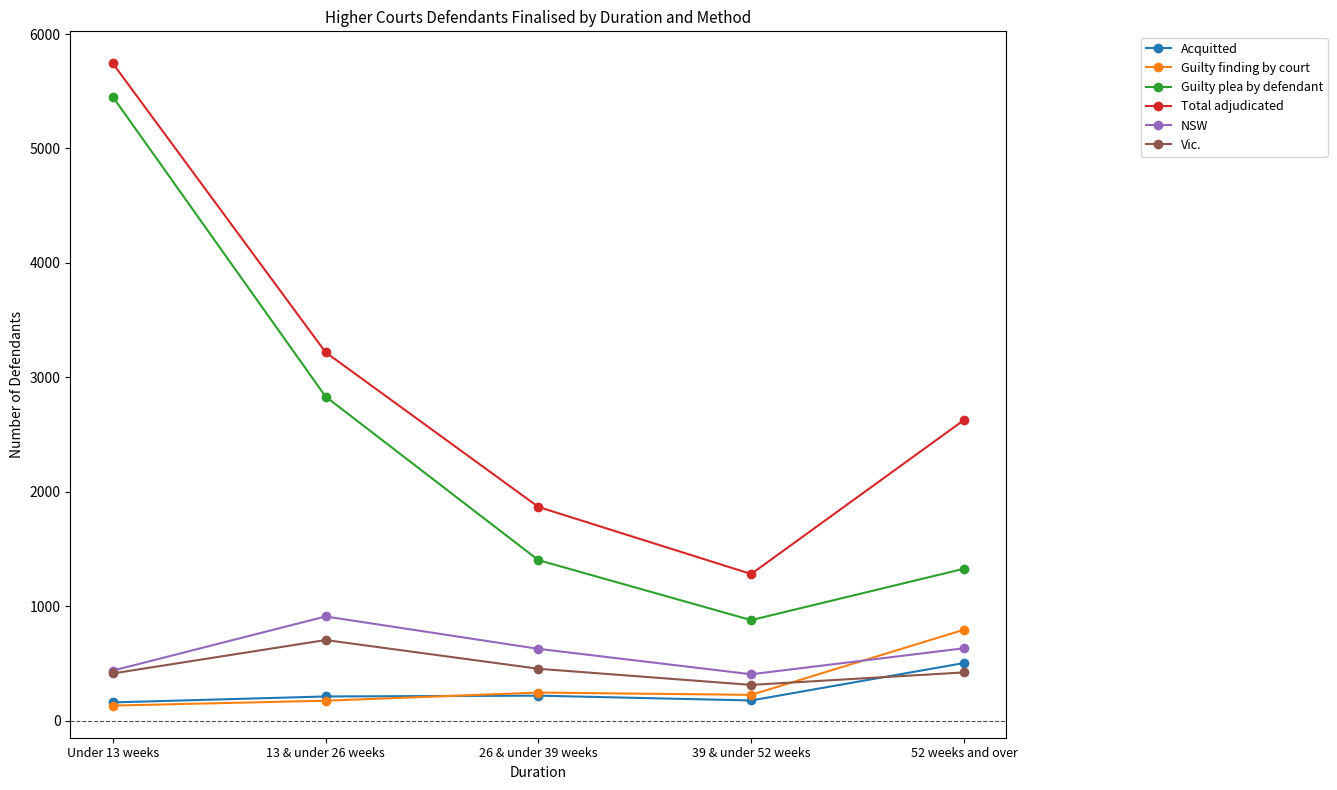

What value does the Vic. series have at 26 & under 39 weeks?

454